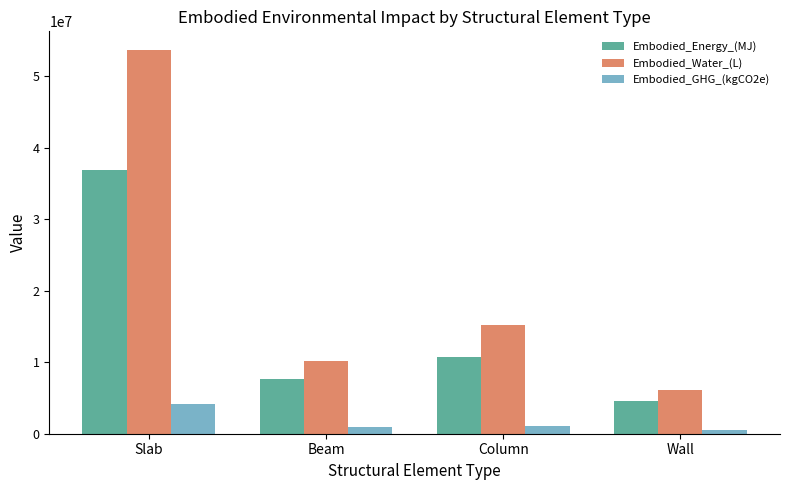

Is it true that Embodied_GHG_(kgCO2e) equals 1030687.3 at Column?

True